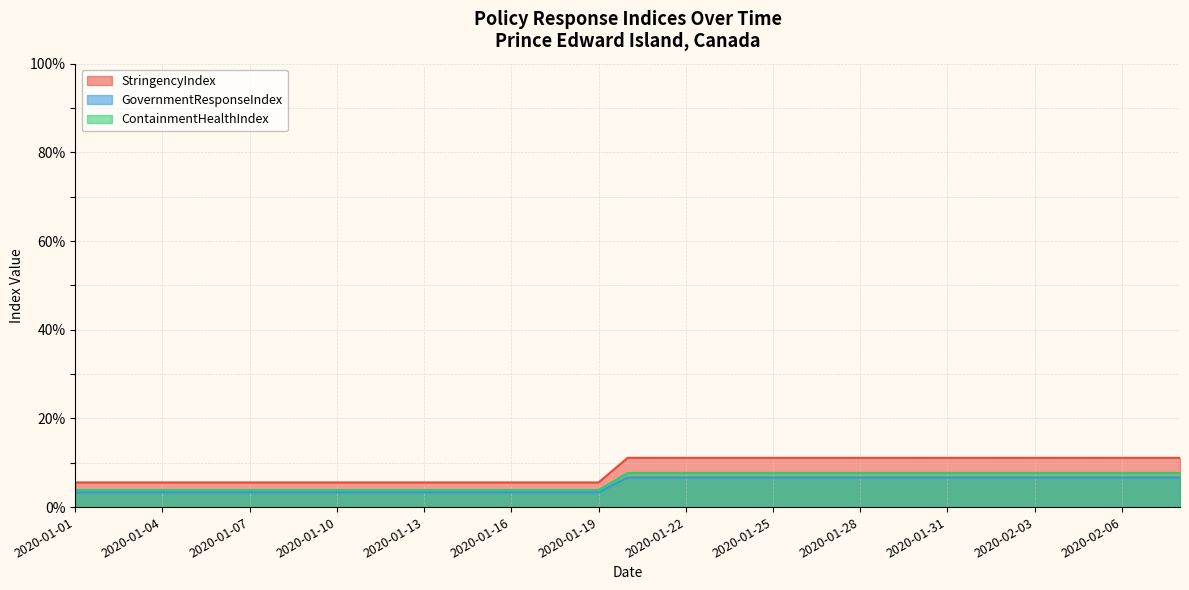

Rank the categories by ContainmentHealthIndex value from highest to lowest.

2020-01-20, 2020-01-21, 2020-01-22, 2020-01-23, 2020-01-24, 2020-01-25, 2020-01-26, 2020-01-27, 2020-01-28, 2020-01-29, 2020-01-30, 2020-01-31, 2020-02-01, 2020-02-02, 2020-02-03, 2020-02-04, 2020-02-05, 2020-02-06, 2020-02-07, 2020-02-08, 2020-01-01, 2020-01-02, 2020-01-03, 2020-01-04, 2020-01-05, 2020-01-06, 2020-01-07, 2020-01-08, 2020-01-09, 2020-01-10, 2020-01-11, 2020-01-12, 2020-01-13, 2020-01-14, 2020-01-15, 2020-01-16, 2020-01-17, 2020-01-18, 2020-01-19